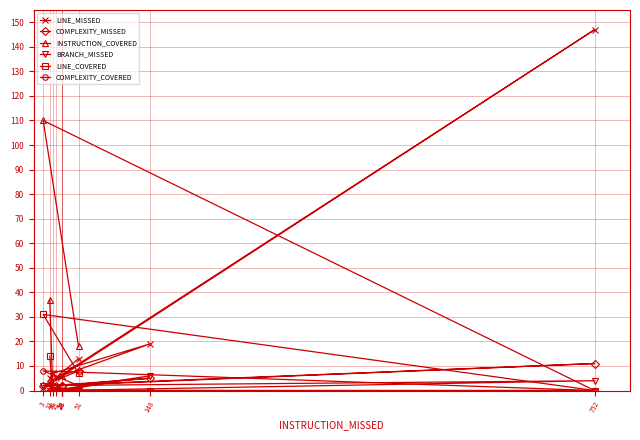

Is this an area chart (filled region under the line)?

No